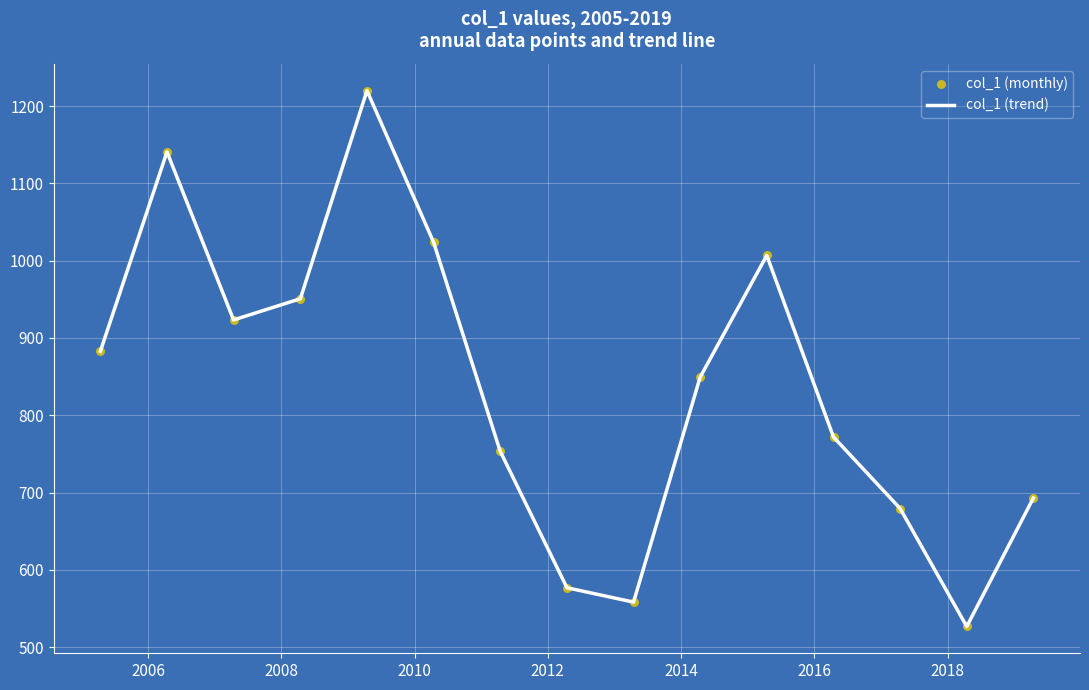

What is the minimum value shown in the chart?

526.8